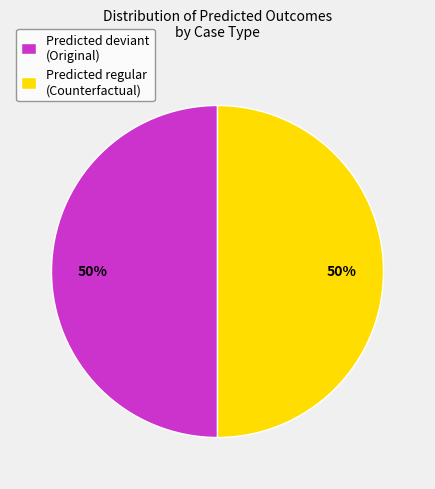

How many segments does this pie chart have?

2